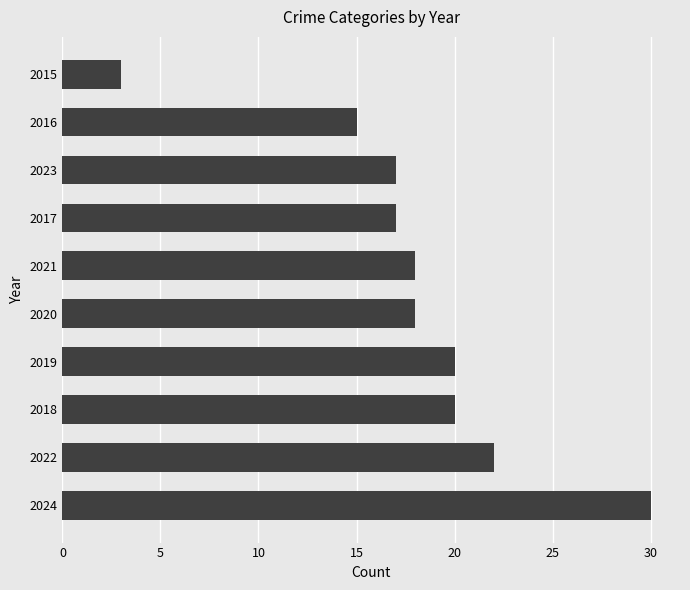

Reading bottom to top, transcribe all the data shown in this chart.

2024=30	2022=22	2018=20	2019=20	2020=18	2021=18	2017=17	2023=17	2016=15	2015=3